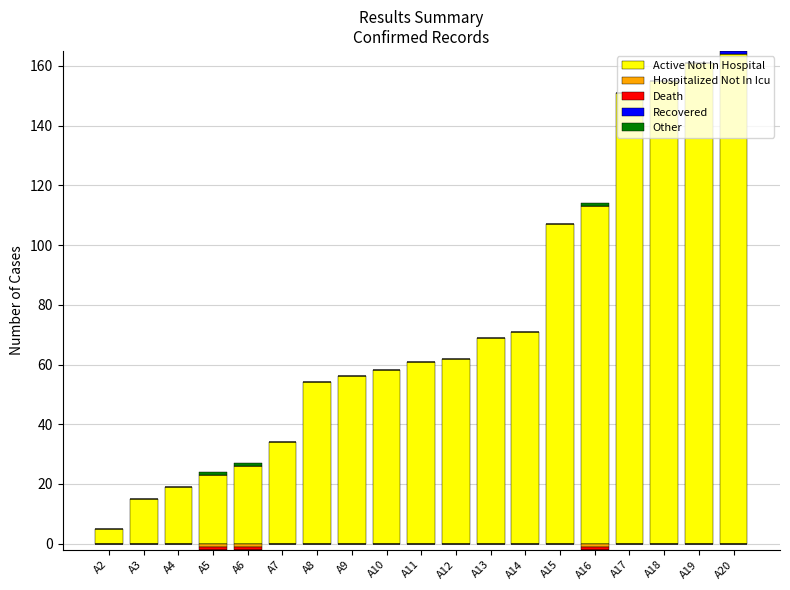

What is the sum of the Active Not In Hospital values at A8 and A7?

88